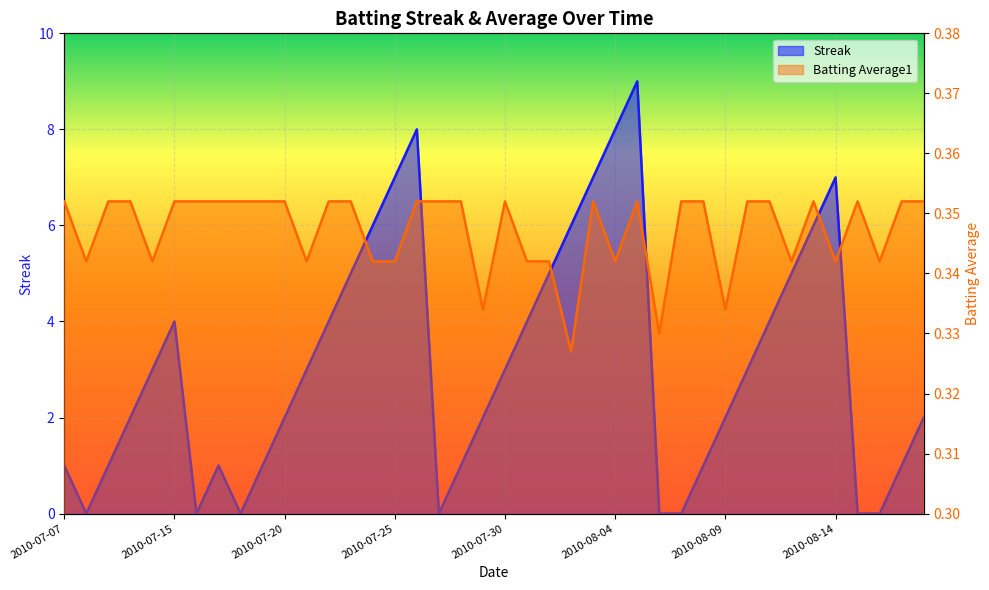

Where do Batting Average1 and Streak first cross each other?

2010-07-07 and 2010-07-08